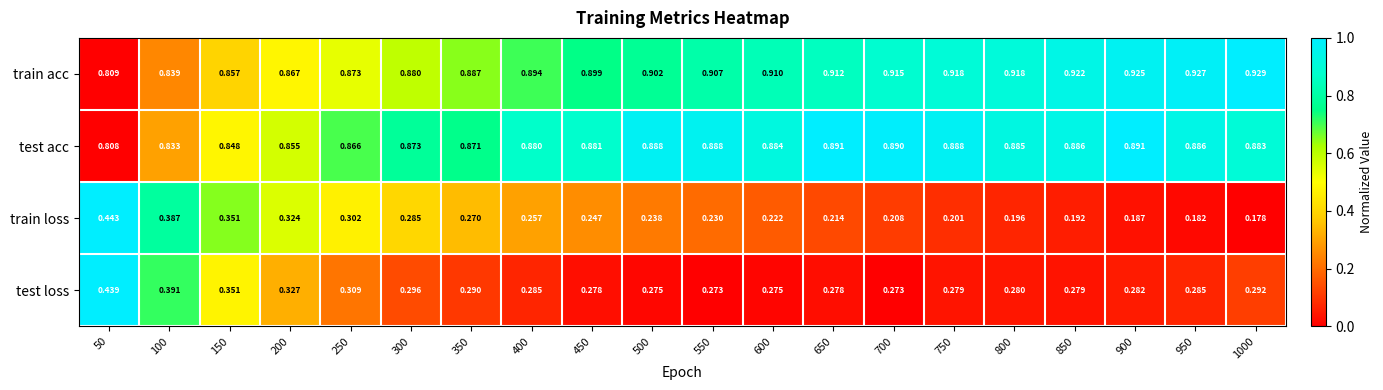

Between 100 and 600, which series saw the biggest shift?

train loss